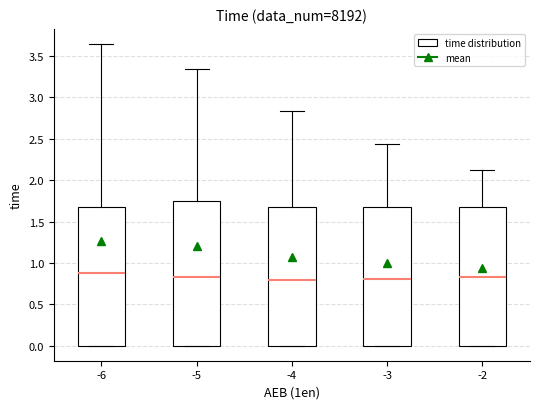

Where is the lower edge of the box at x = -3 on the y-axis? The values are not printed on the chart, so give them approximately, as read against the axis.

0.00